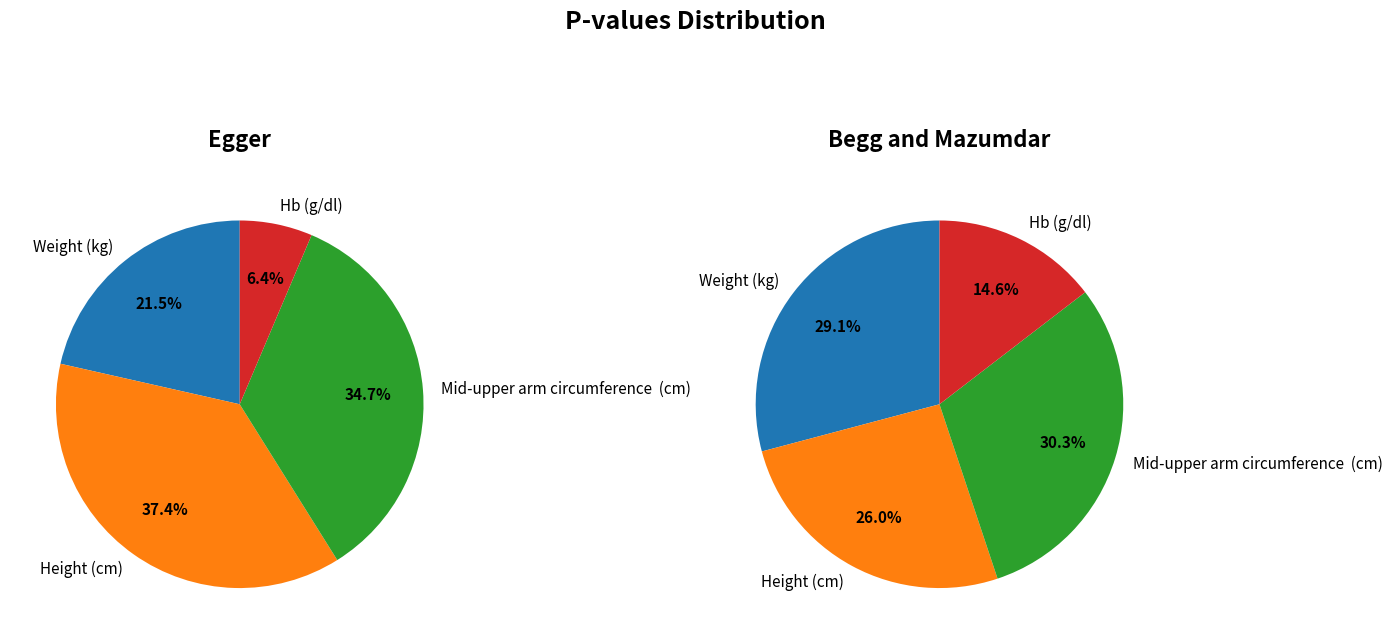

The Hb (g/dl) slice represents 15% of the pie. True or false?

True